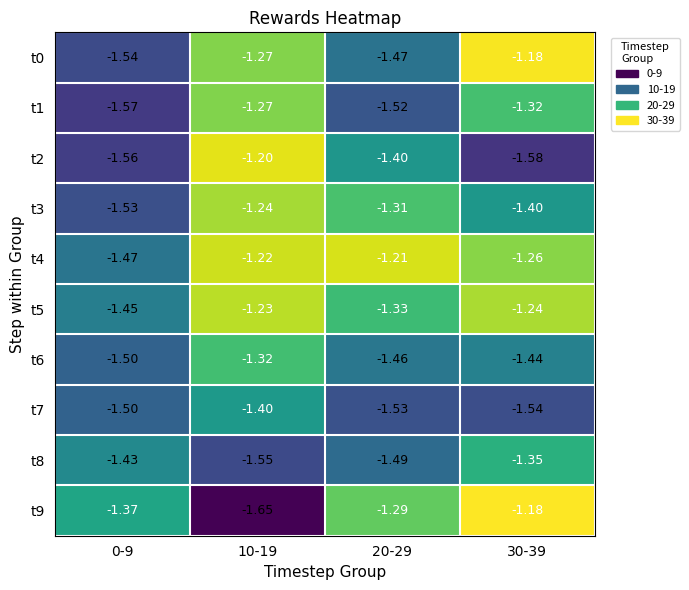

Which category has the lowest value across all series?

10-19